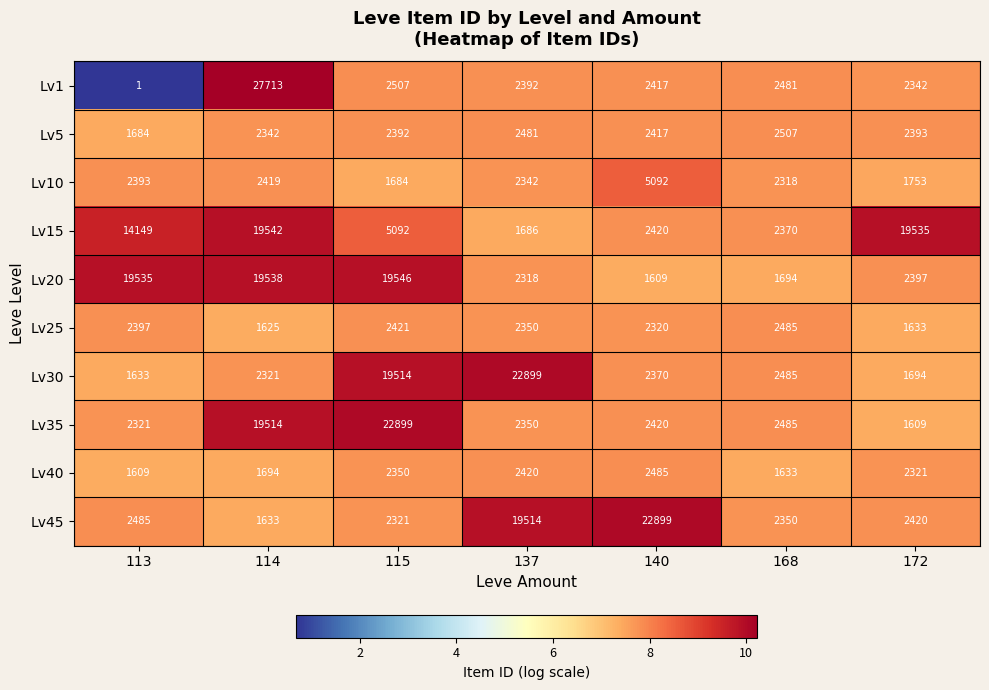

Rank the series at 114 from highest to lowest value.

Lv1, Lv15, Lv20, Lv35, Lv10, Lv5, Lv30, Lv40, Lv45, Lv25